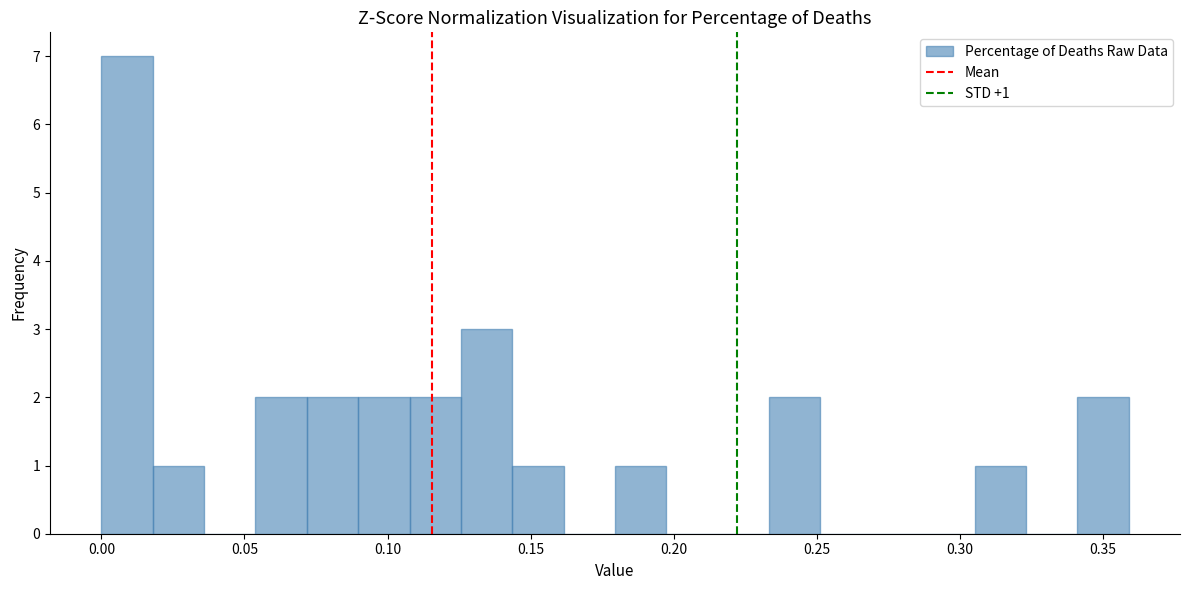

Around what value on the x-axis is the tallest bar? Give the approximate position of its centre, as read against the axis.

0.010